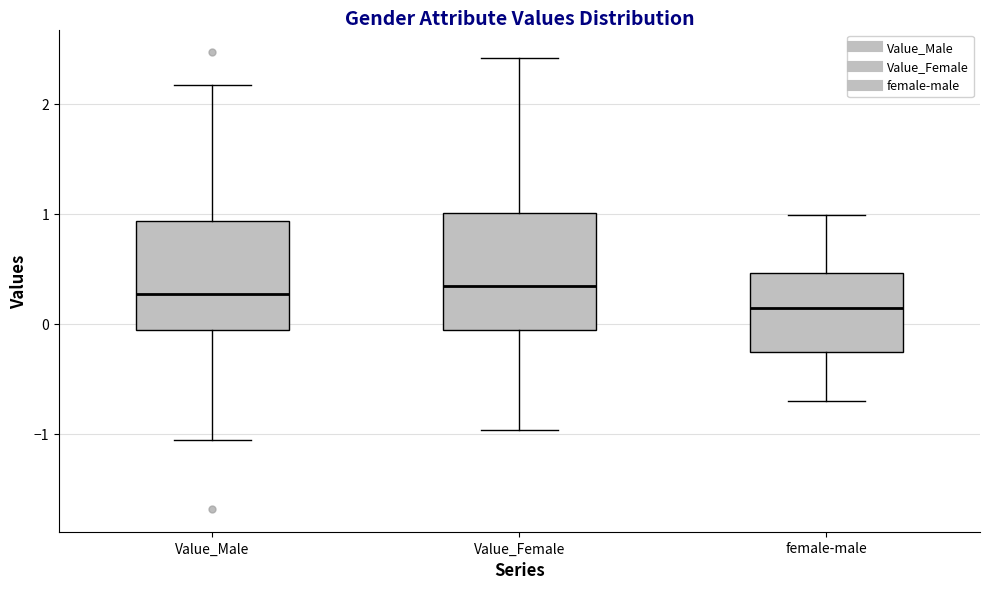

Where does the lower whisker of the box for female-male end on the y-axis? The values are not printed on the chart, so give them approximately, as read against the axis.

-0.7